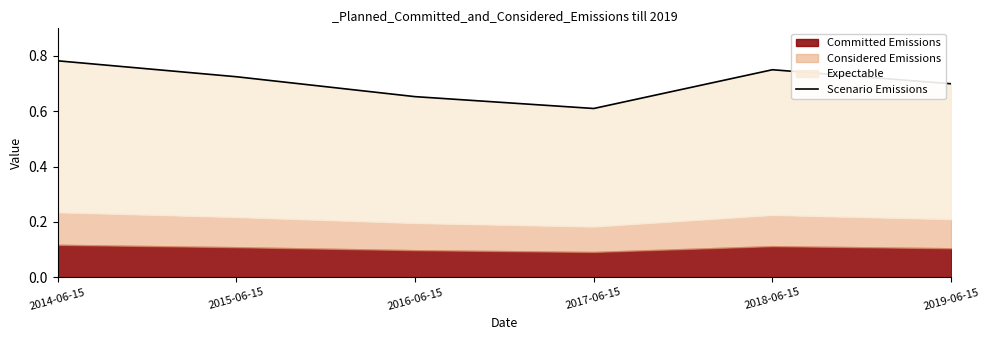

Reading left to right, list all the values displayed in this chart.

0.8	0.7	0.7	0.6	0.7	0.7